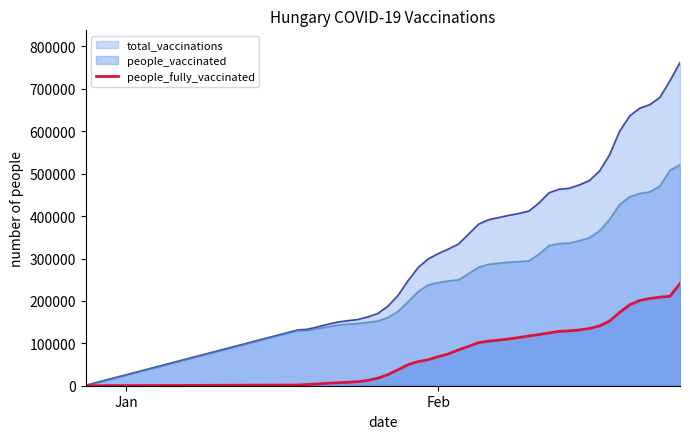

True or false: total_vaccinations has a value of 473551 at 2021-02-15.

True